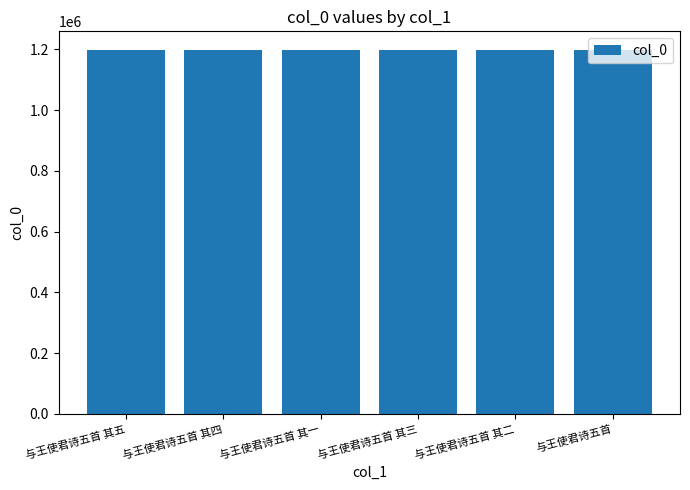

How many values are below 1197643?

3